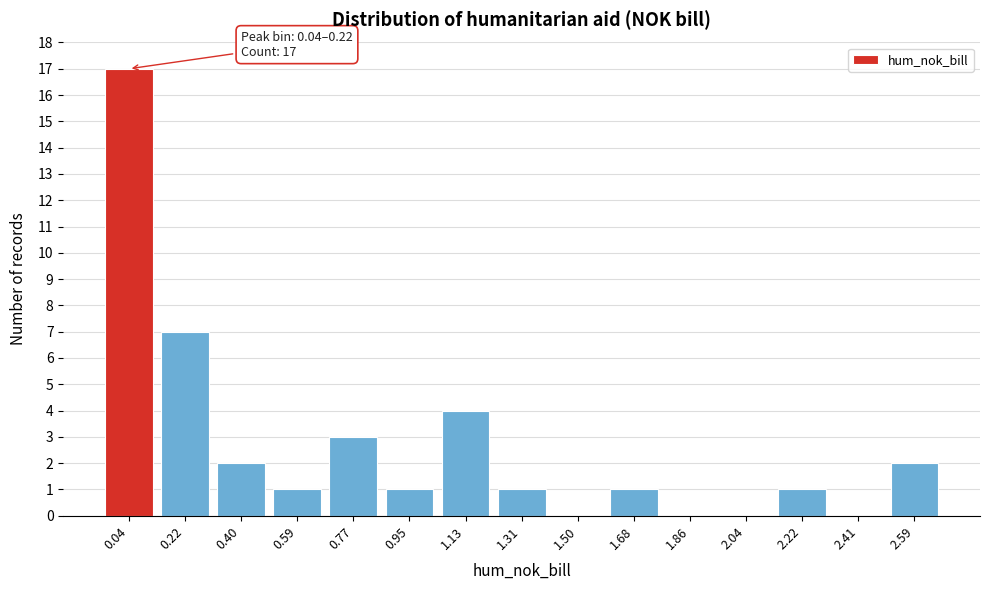

Reading left to right, list all the values displayed in this chart.

0.04=17	0.22=7	0.40=2	0.59=1	0.77=3	0.95=1	1.13=4	1.31=1	1.50=0	1.68=1	1.86=0	2.04=0	2.22=1	2.41=0	2.59=2